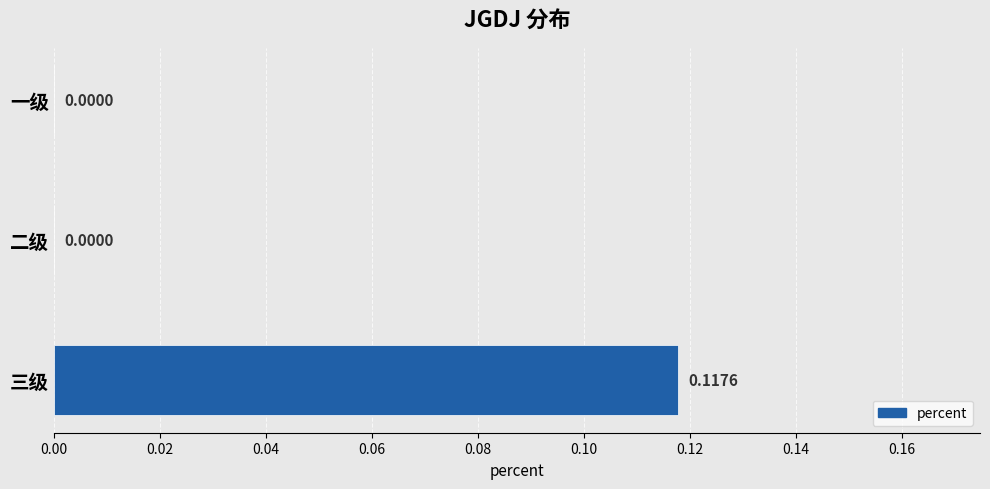

Which category has the highest value across all series?

三级